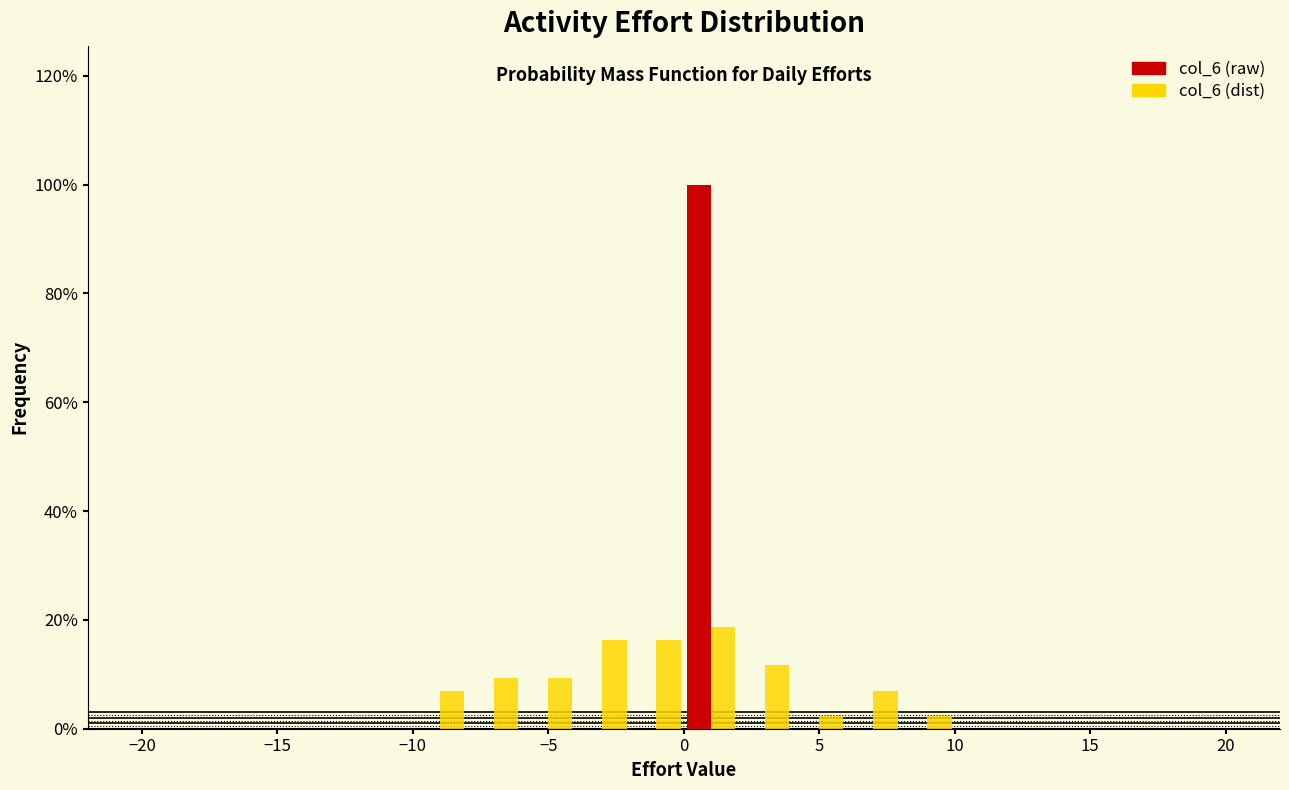

Reading left to right, transcribe this chart: for each range on the x-axis, give the height of each series' bar. The values are not printed on the chart, so give them approximately, as read against the axis.

-20 to -18: col_6 (raw)=0	col_6 (dist)=0
-18 to -16: col_6 (raw)=0	col_6 (dist)=0
-16 to -14: col_6 (raw)=0	col_6 (dist)=0
-14 to -12: col_6 (raw)=0	col_6 (dist)=0
-12 to -10: col_6 (raw)=0	col_6 (dist)=0
-10 to -8: col_6 (raw)=0	col_6 (dist)=6
-8 to -6: col_6 (raw)=0	col_6 (dist)=10
-6 to -4: col_6 (raw)=0	col_6 (dist)=10
-4 to -2: col_6 (raw)=0	col_6 (dist)=16
-2 to 0: col_6 (raw)=0	col_6 (dist)=16
0 to 2: col_6 (raw)=100	col_6 (dist)=18
2 to 4: col_6 (raw)=0	col_6 (dist)=12
4 to 6: col_6 (raw)=0	col_6 (dist)=2
6 to 8: col_6 (raw)=0	col_6 (dist)=6
8 to 10: col_6 (raw)=0	col_6 (dist)=2
10 to 12: col_6 (raw)=0	col_6 (dist)=0
12 to 14: col_6 (raw)=0	col_6 (dist)=0
14 to 16: col_6 (raw)=0	col_6 (dist)=0
16 to 18: col_6 (raw)=0	col_6 (dist)=0
18 to 20: col_6 (raw)=0	col_6 (dist)=0